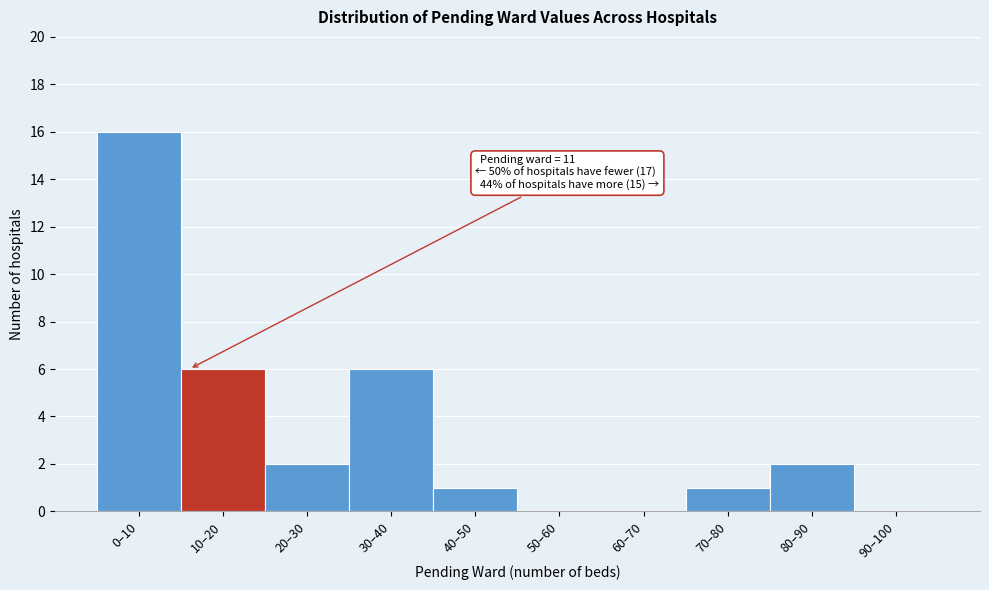

Reading left to right, list all the values displayed in this chart.

0–10=16	10–20=6	20–30=2	30–40=6	40–50=1	50–60=0	60–70=0	70–80=1	80–90=2	90–100=0